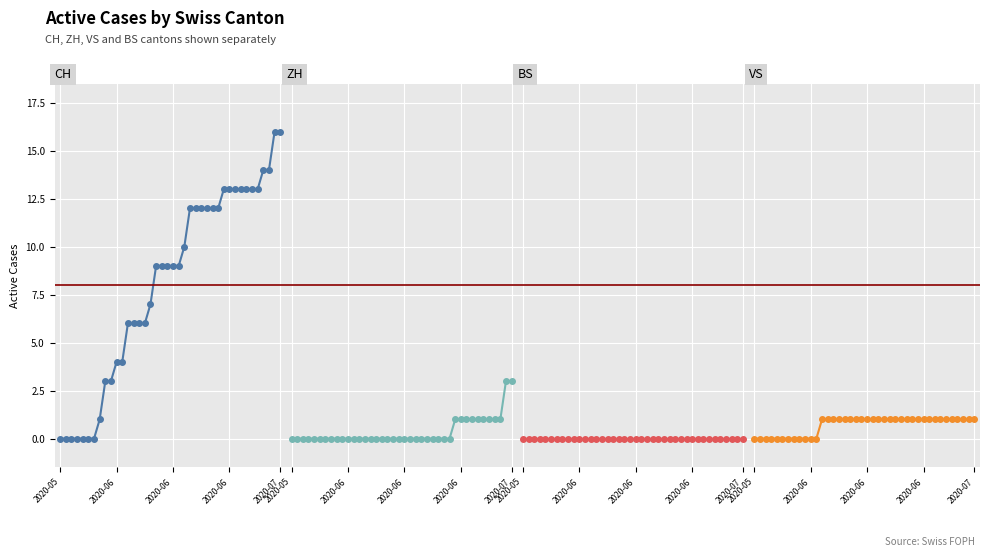

The value of VS at 17 is 1. True or false?

True